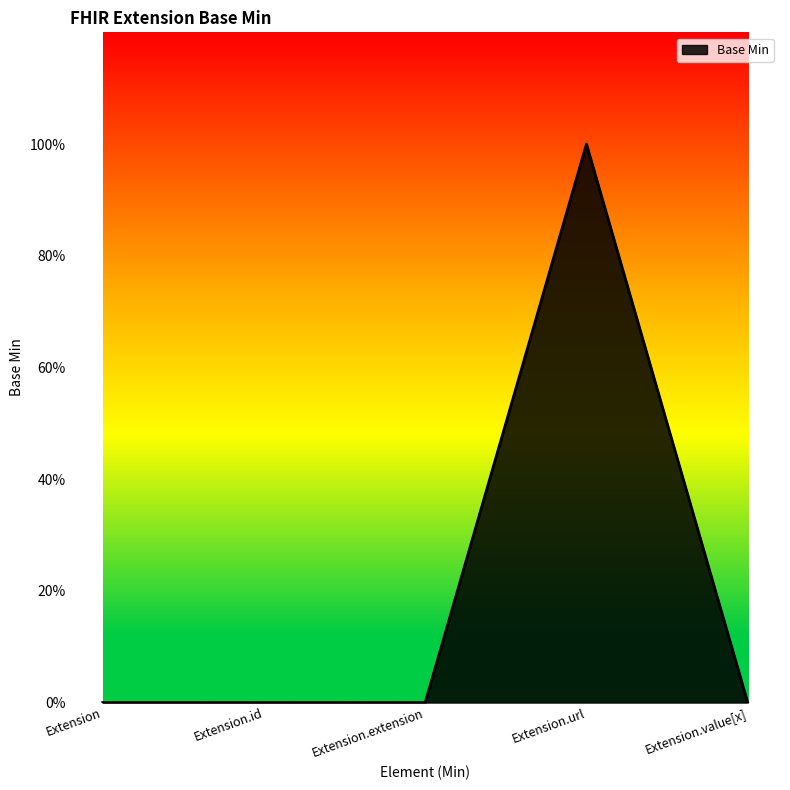

Reading right to left, extract all data points from this chart.

0	1	0	0	0